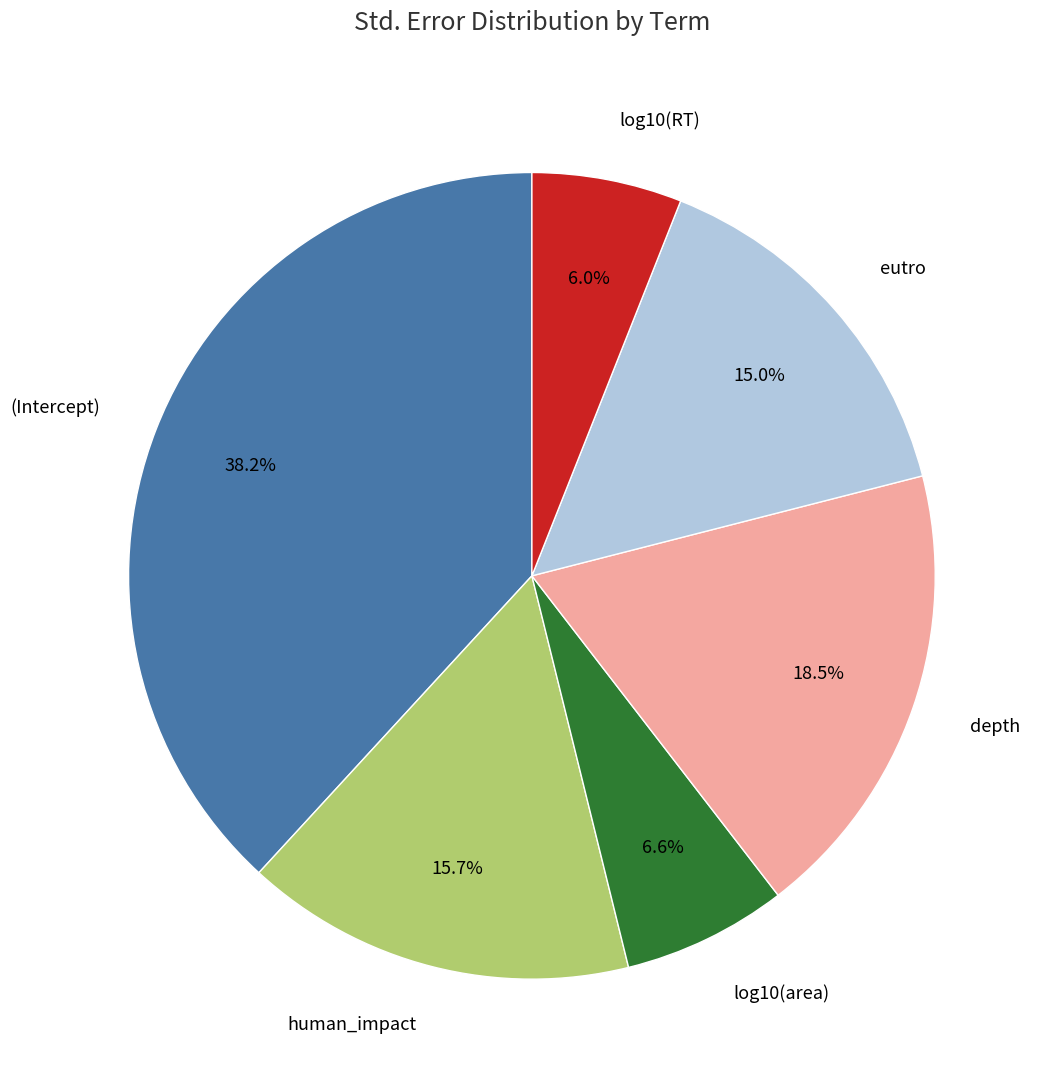

Is it true that human_impact is 16% of the pie?

True